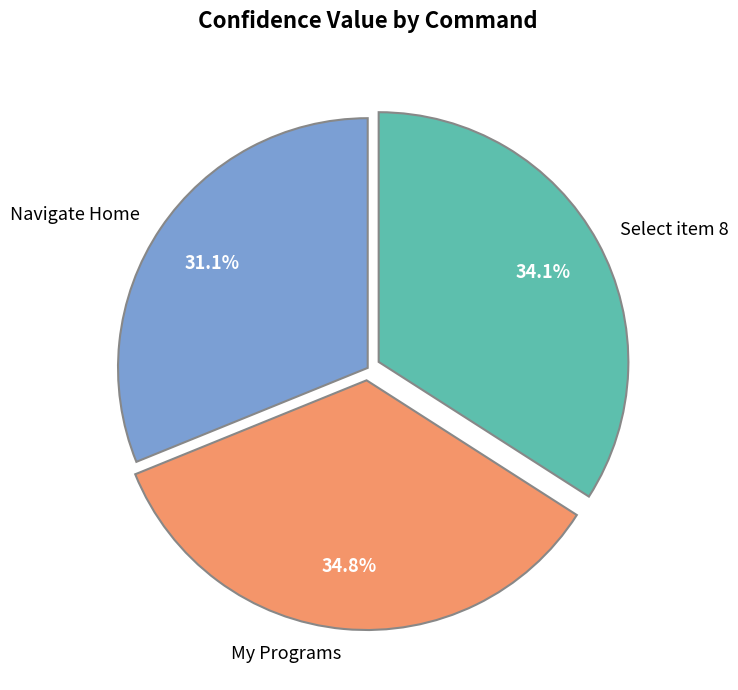

What percentage is the My Programs slice, to the nearest percent?

35%